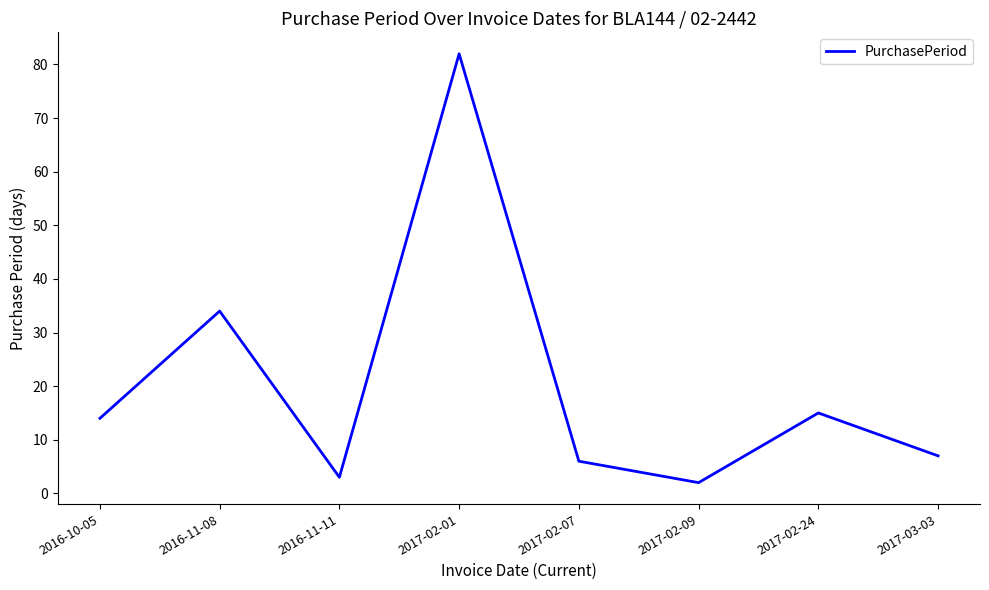

Count the number of data series in this chart.

1